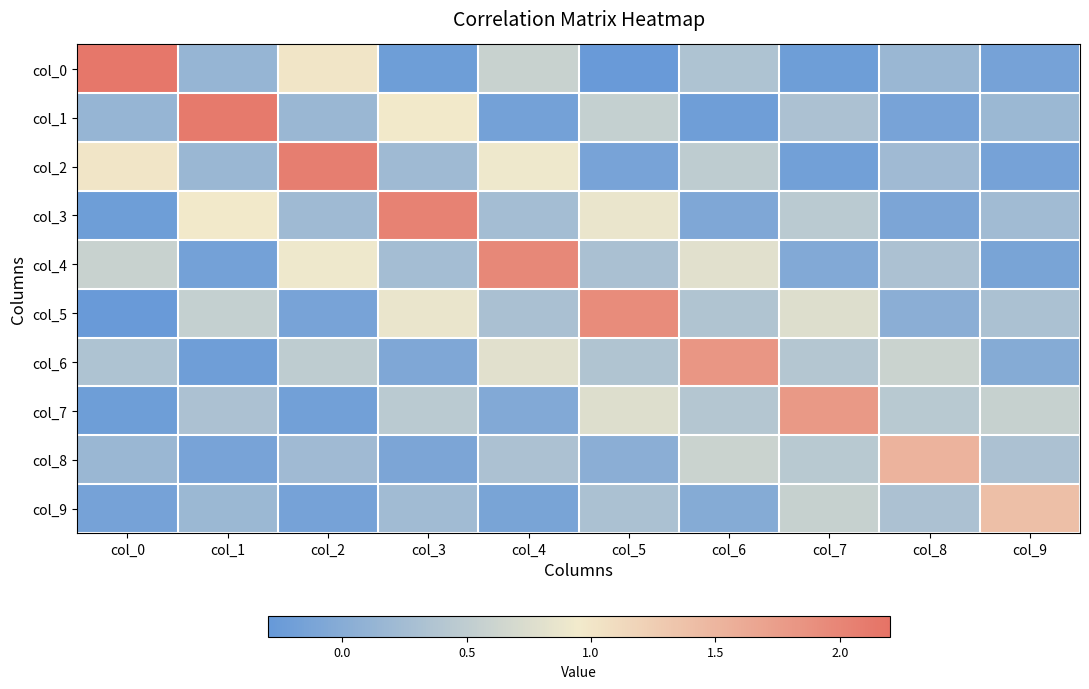

Reading left to right, transcribe all the data shown in this chart.

col_0: col_0=2.2	col_1=0.1	col_2=1.0	col_3=-0.2	col_4=0.6	col_5=-0.3	col_6=0.4	col_7=-0.2	col_8=0.2	col_9=-0.2
col_1: col_0=0.1	col_1=2.1	col_2=0.2	col_3=1.0	col_4=-0.2	col_5=0.5	col_6=-0.2	col_7=0.3	col_8=-0.1	col_9=0.2
col_2: col_0=1.0	col_1=0.2	col_2=2.1	col_3=0.2	col_4=0.9	col_5=-0.1	col_6=0.5	col_7=-0.2	col_8=0.2	col_9=-0.1
col_3: col_0=-0.2	col_1=1.0	col_2=0.2	col_3=2.0	col_4=0.3	col_5=0.9	col_6=-0.1	col_7=0.5	col_8=-0.1	col_9=0.2
col_4: col_0=0.6	col_1=-0.2	col_2=0.9	col_3=0.3	col_4=2.0	col_5=0.3	col_6=0.8	col_7=-0.0	col_8=0.3	col_9=-0.1
col_5: col_0=-0.3	col_1=0.5	col_2=-0.1	col_3=0.9	col_4=0.3	col_5=1.9	col_6=0.4	col_7=0.8	col_8=0.0	col_9=0.3
col_6: col_0=0.4	col_1=-0.2	col_2=0.5	col_3=-0.1	col_4=0.8	col_5=0.4	col_6=1.8	col_7=0.4	col_8=0.6	col_9=-0.0
col_7: col_0=-0.2	col_1=0.3	col_2=-0.2	col_3=0.5	col_4=-0.0	col_5=0.8	col_6=0.4	col_7=1.8	col_8=0.4	col_9=0.6
col_8: col_0=0.2	col_1=-0.1	col_2=0.2	col_3=-0.1	col_4=0.3	col_5=0.0	col_6=0.6	col_7=0.4	col_8=1.5	col_9=0.3
col_9: col_0=-0.2	col_1=0.2	col_2=-0.1	col_3=0.2	col_4=-0.1	col_5=0.3	col_6=-0.0	col_7=0.6	col_8=0.3	col_9=1.4